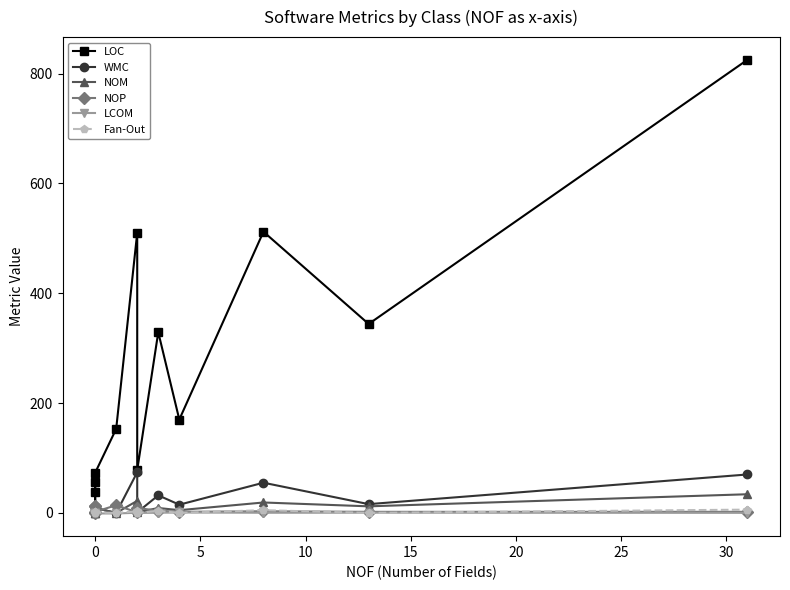

At how many categories does at least one series exceed 264?

5